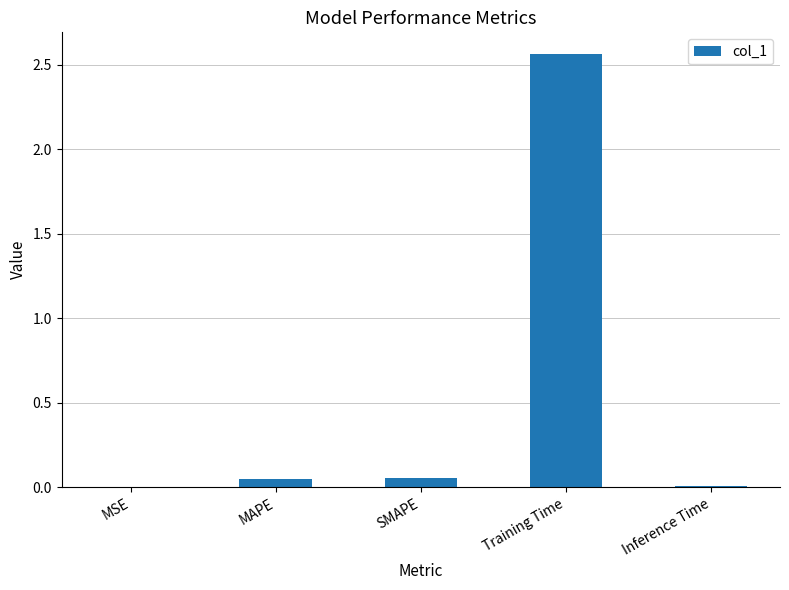

Is it true that the value at Training Time is 4.3?

False